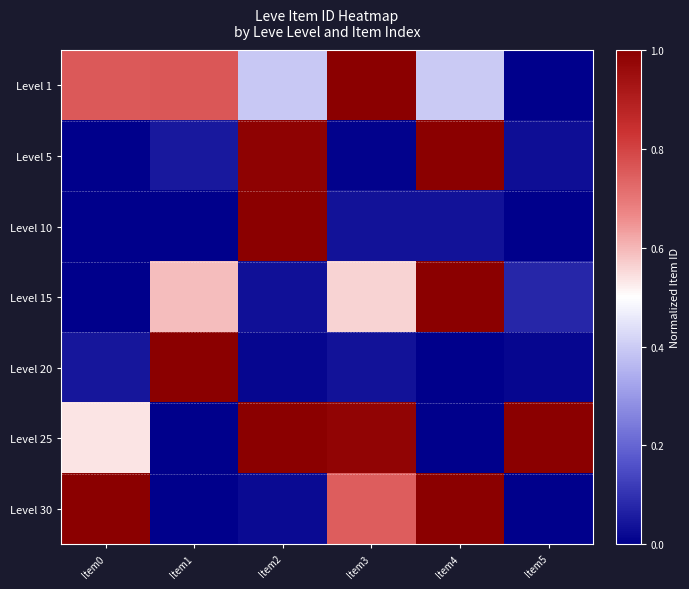

Reading right to left, extract all data points from this chart.

Level 1: Item5=0.0	Item4=0.4	Item3=1.0	Item2=0.4	Item1=0.8	Item0=0.8
Level 5: Item5=0.0	Item4=1.0	Item3=0.0	Item2=1.0	Item1=0.1	Item0=0.0
Level 10: Item5=0.0	Item4=0.0	Item3=0.0	Item2=1.0	Item1=0.0	Item0=0.0
Level 15: Item5=0.1	Item4=1.0	Item3=0.6	Item2=0.0	Item1=0.6	Item0=0.0
Level 20: Item5=0.0	Item4=0.0	Item3=0.0	Item2=0.0	Item1=1.0	Item0=0.0
Level 25: Item5=1.0	Item4=0.0	Item3=1.0	Item2=1.0	Item1=0.0	Item0=0.5
Level 30: Item5=0.0	Item4=1.0	Item3=0.7	Item2=0.0	Item1=0.0	Item0=1.0